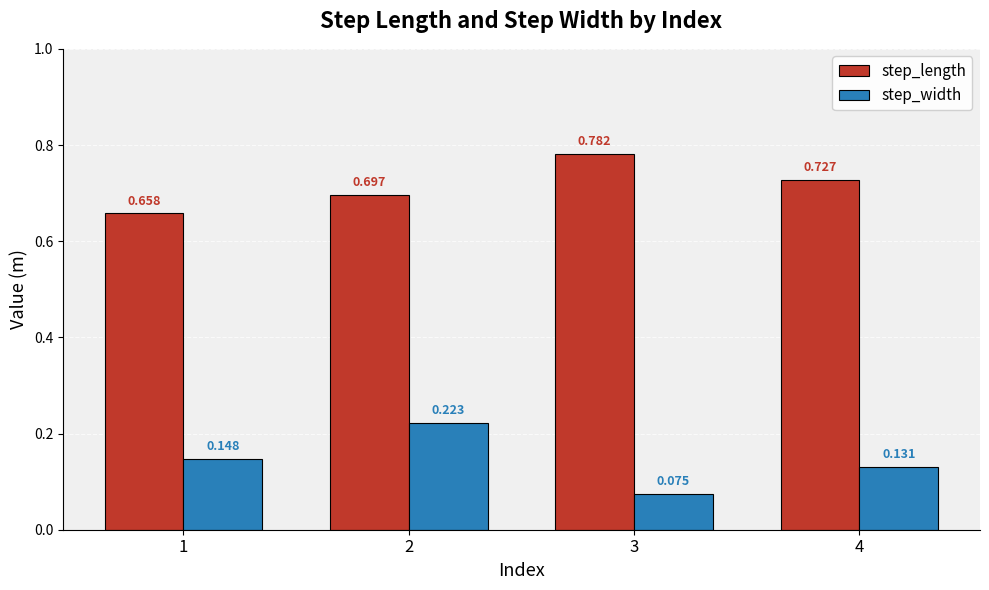

At which category is the sum across all series the highest?

2